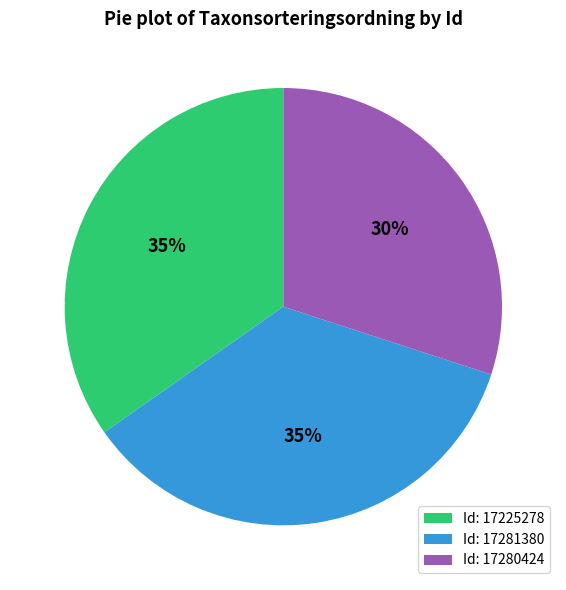

To the nearest percent, what is the average slice percentage?

33%